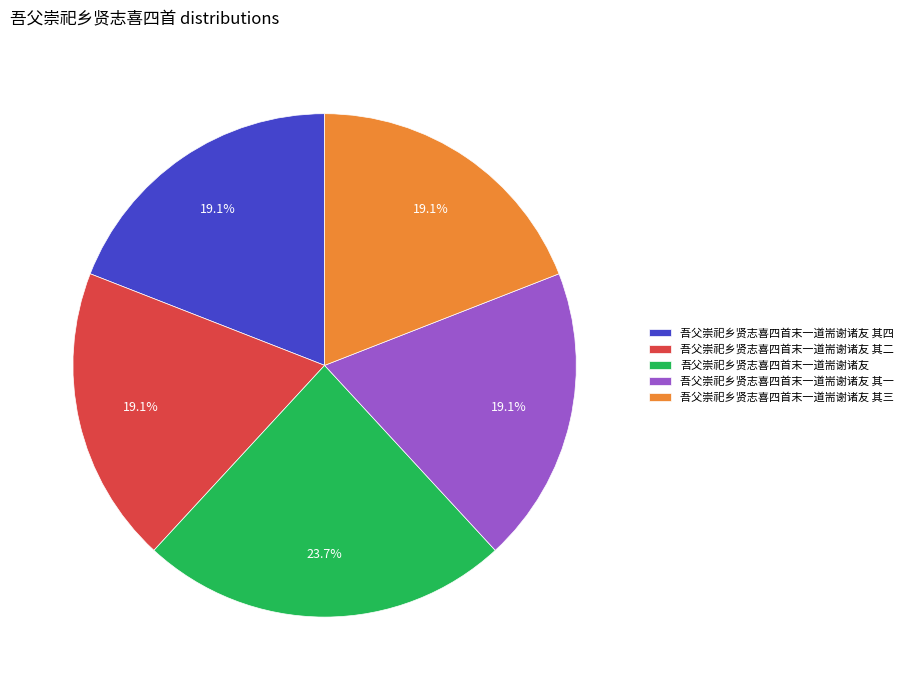

Is 吾父崇祀乡贤志喜四首末一道耑谢诸友 其三 the majority of the pie?

No